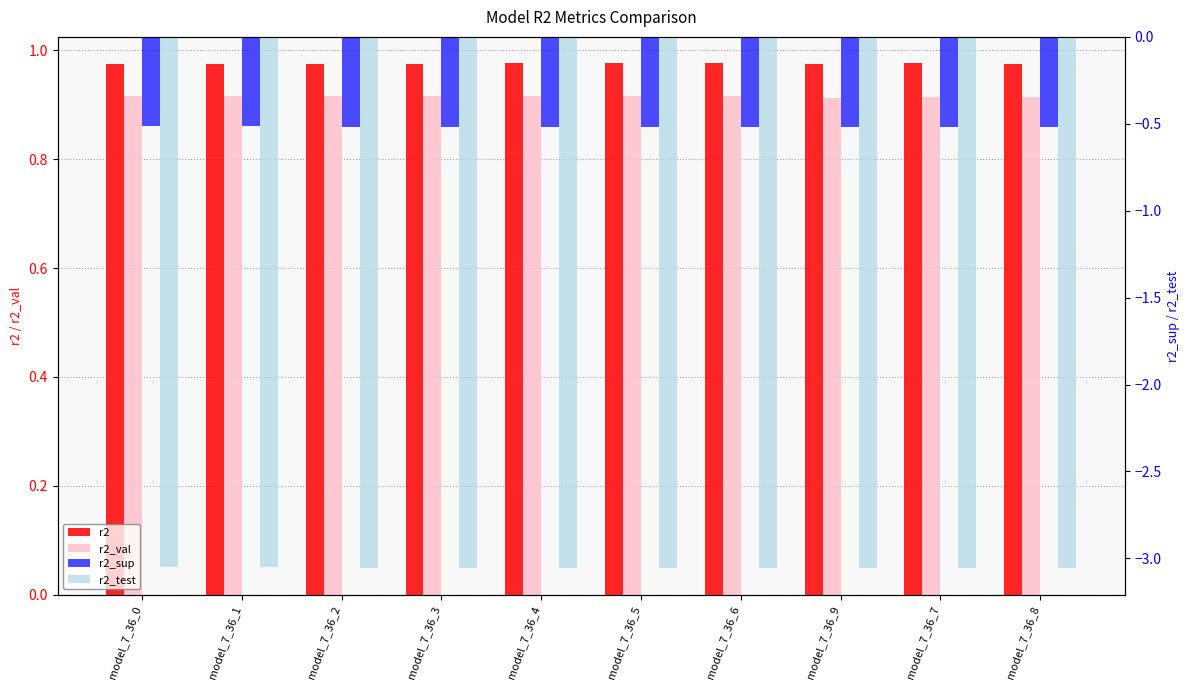

What is the maximum value shown in the chart?

1.0